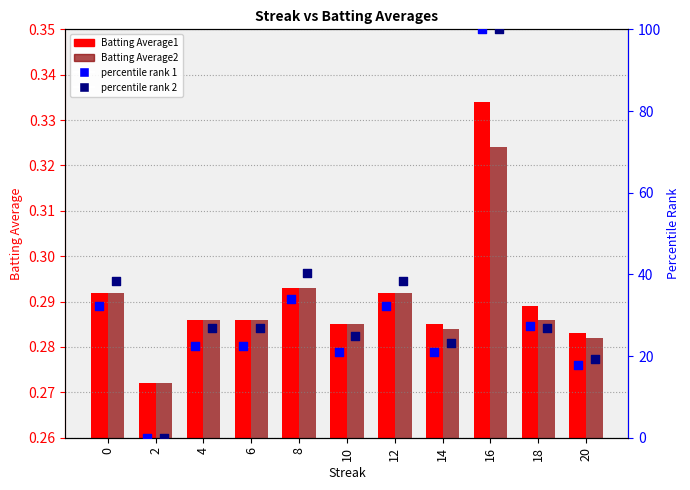

At how many categories does at least one series exceed 75?

1